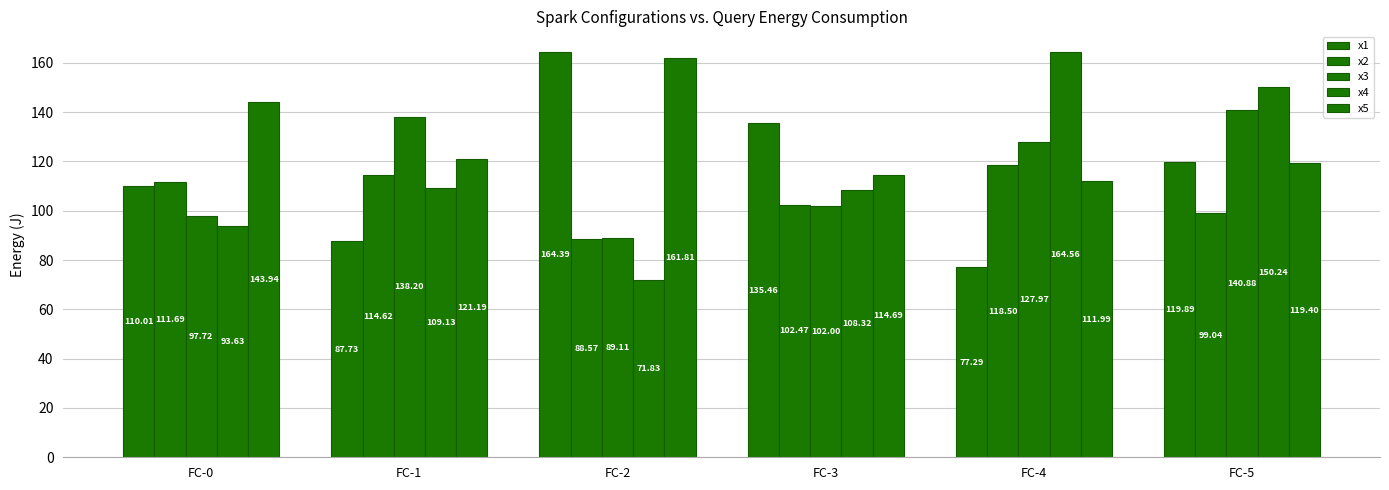

How many series are shown in this chart?

5